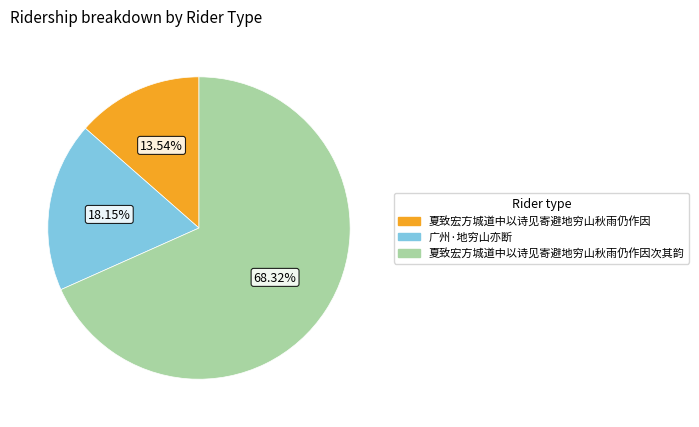

How many slices are in this pie chart?

3